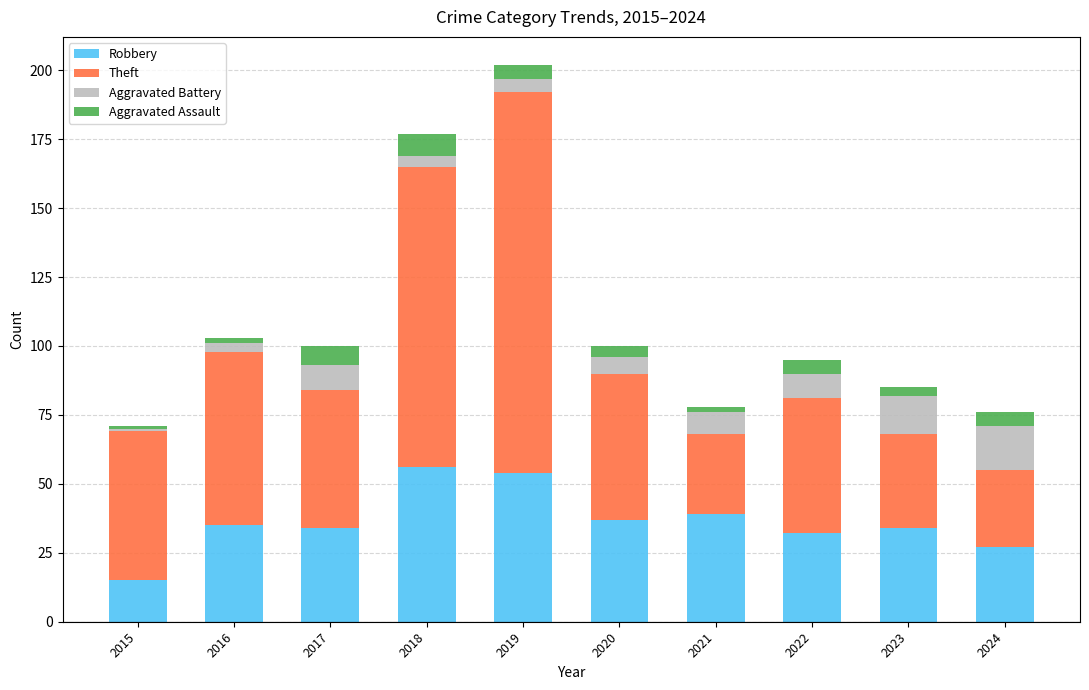

What is the highest value of the Robbery series?

56